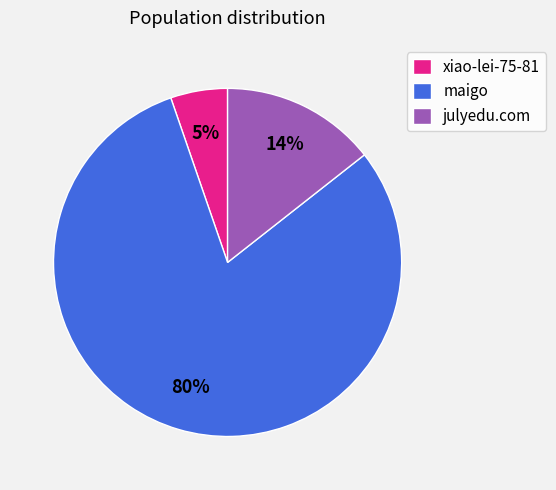

Does xiao-lei-75-81 represent more than half of the total?

No